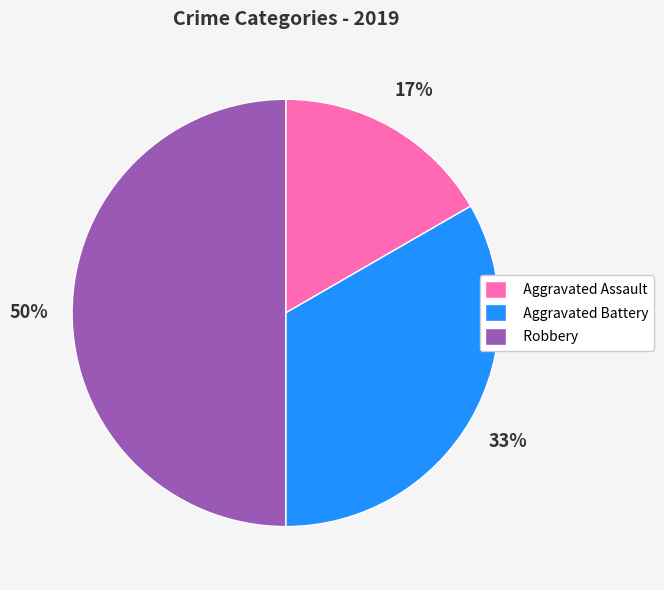

Is it true that Robbery is 43% of the pie?

False